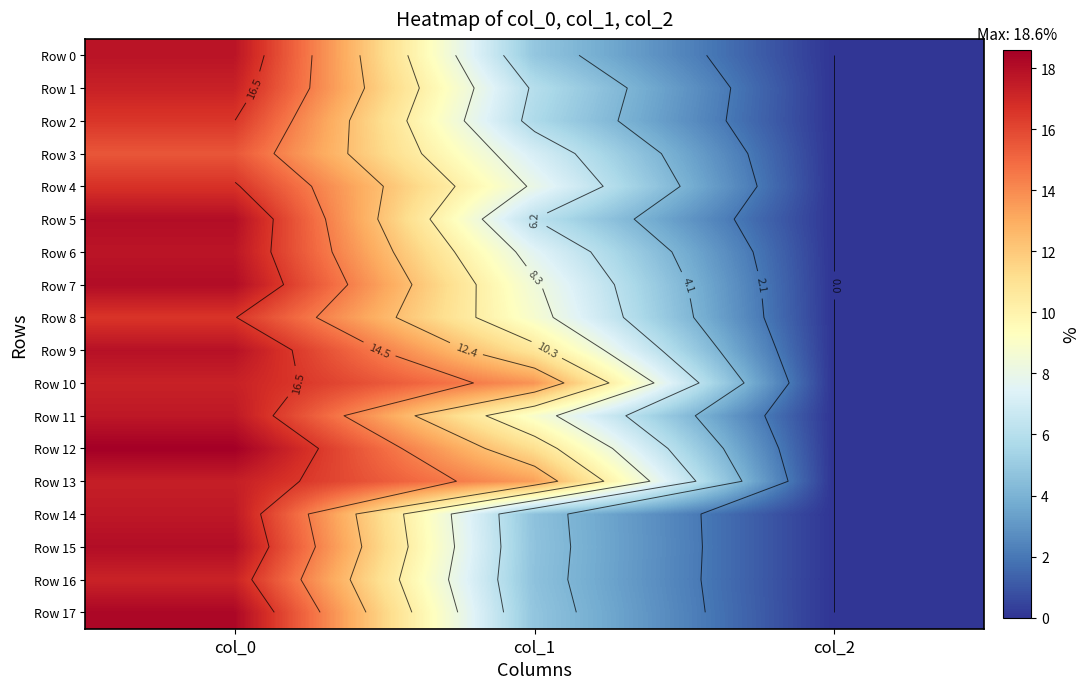

What is the sum of the Row 0 values at col_2 and col_0?

17.8